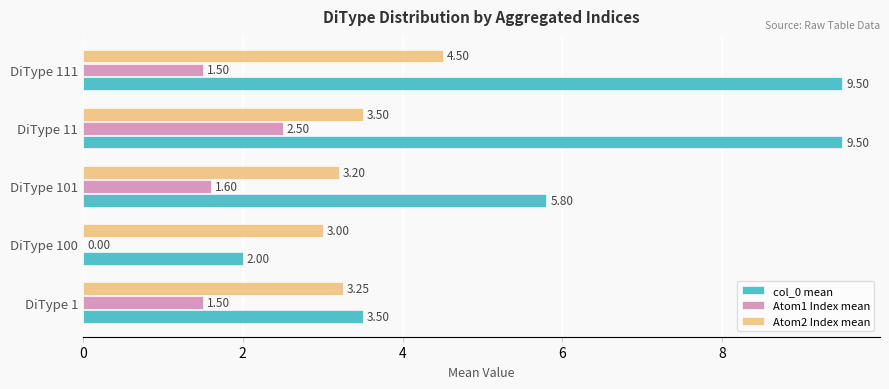

Count the Atom2 Index mean values in the range 3 to 4.

4